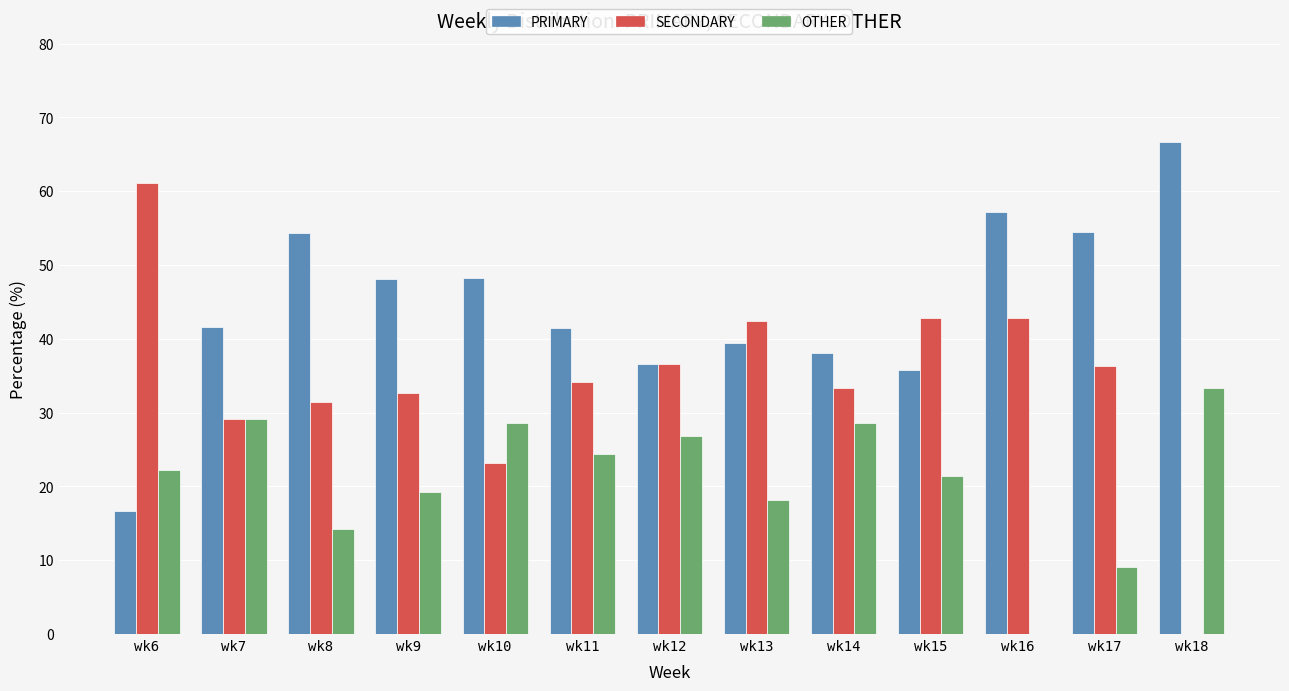

What is the sum of all OTHER values?

275.3